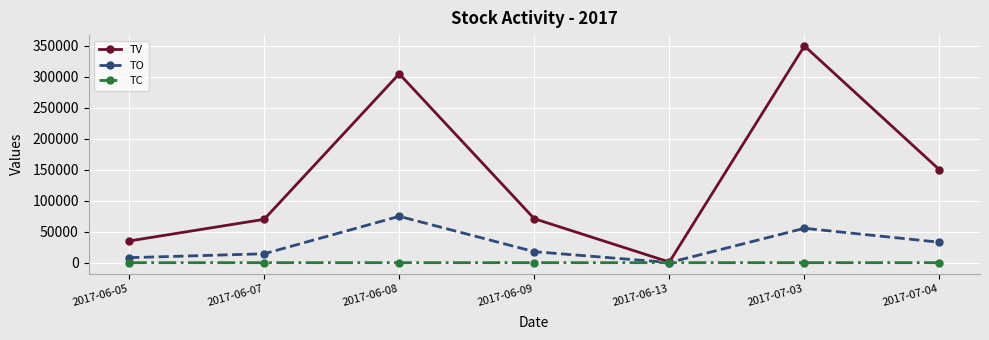

Is it true that TC equals 2 at 2017-07-03?

True